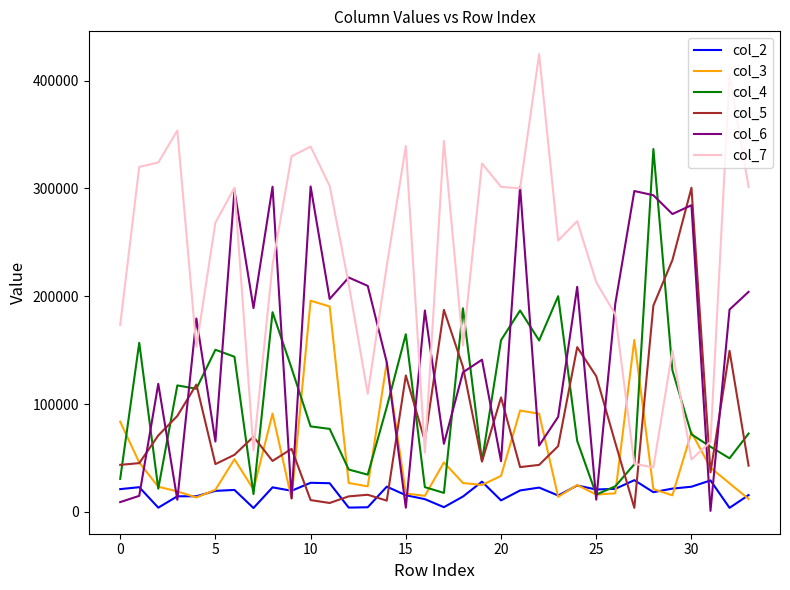

Which series has the largest total across all categories?

col_7